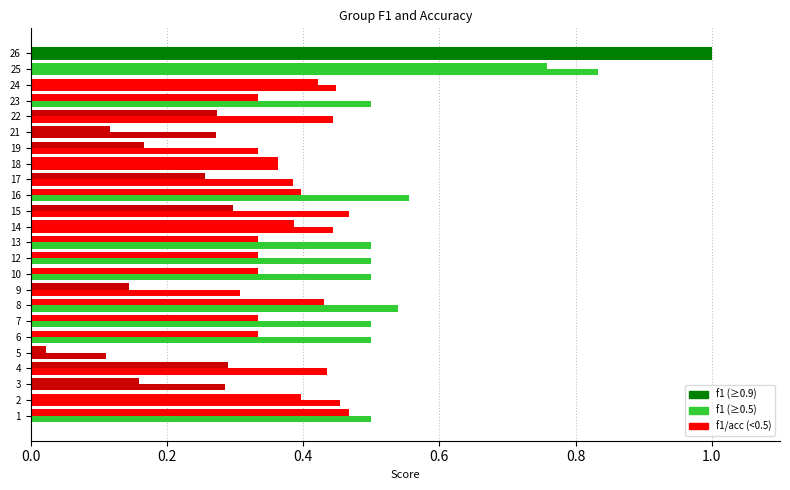

What is the value of the f1 bar at the 20th from the left?

0.3